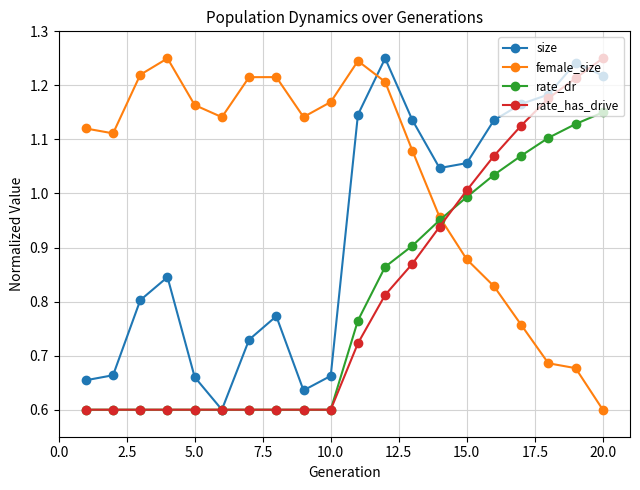

Which series has the largest total across all categories?

female_size